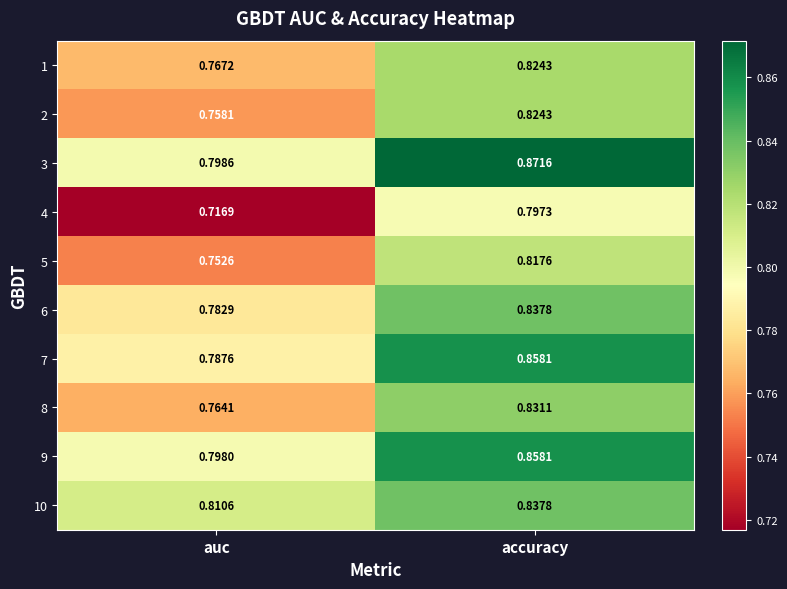

At which category is the sum across all series the highest?

accuracy